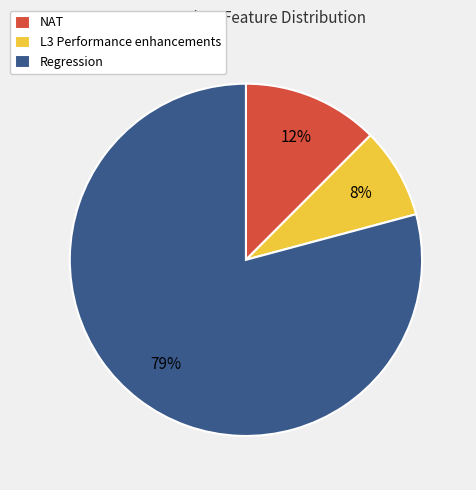

To the nearest percent, what portion does L3 Performance enhancements represent?

8%